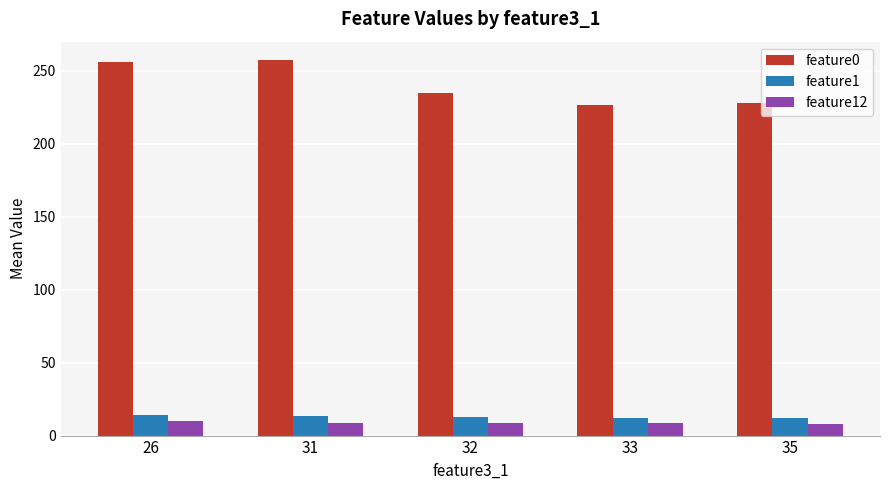

What is the total value across all series at 26?

279.8